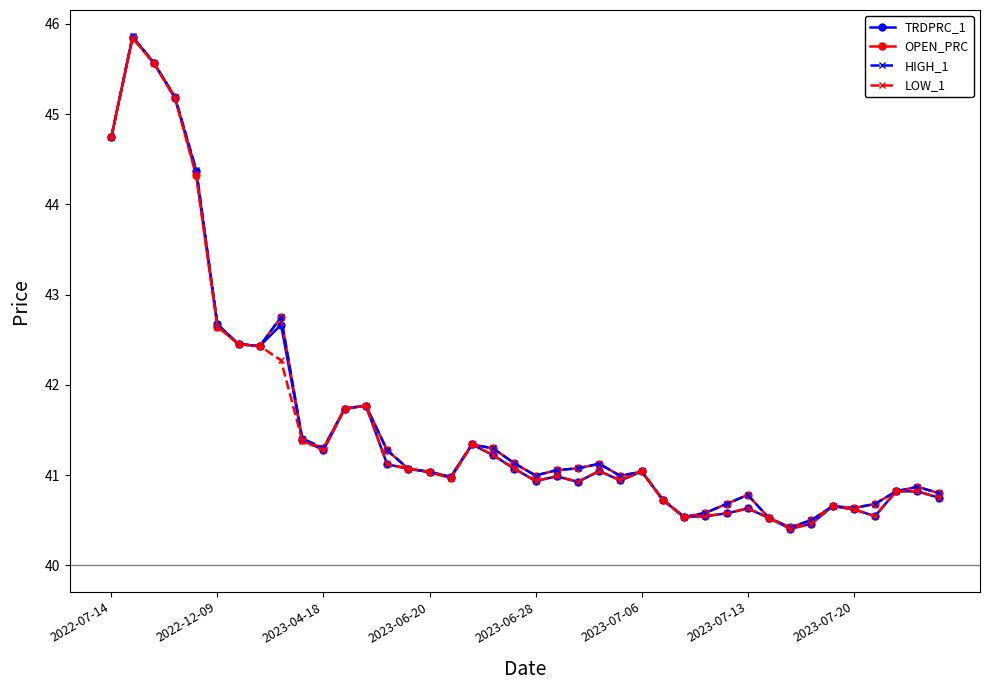

What is the difference between the maximum and second lowest values in the LOW_1 series?

5.4